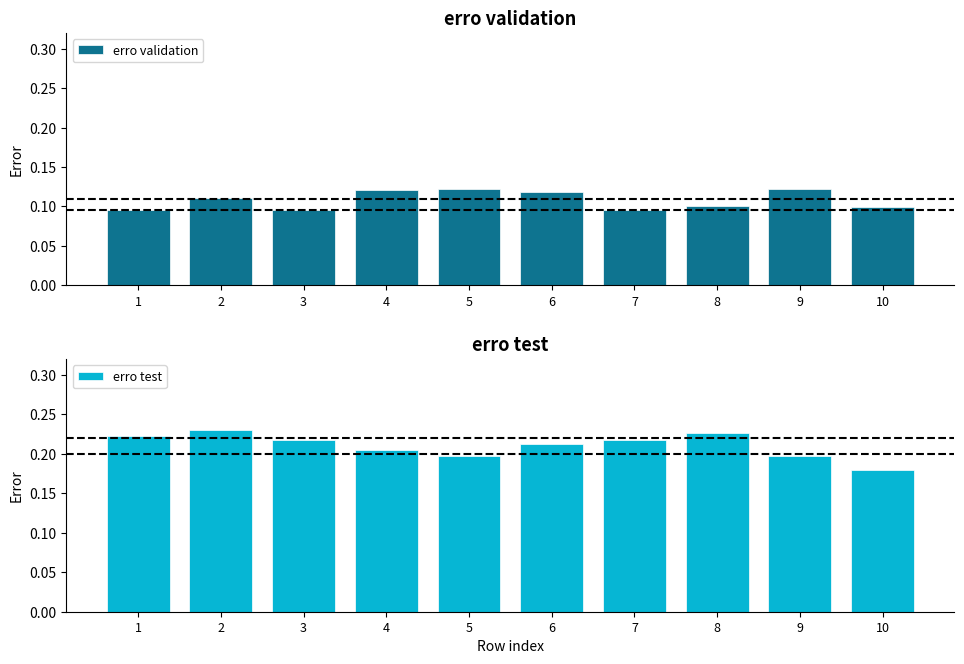

Between 10 and 3, which is larger?

10